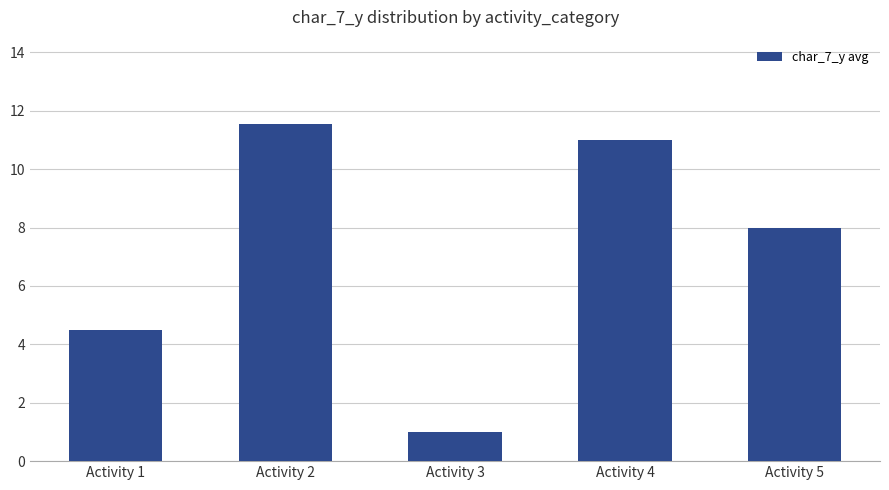

Which has a higher value, Activity 3 or Activity 2?

Activity 2